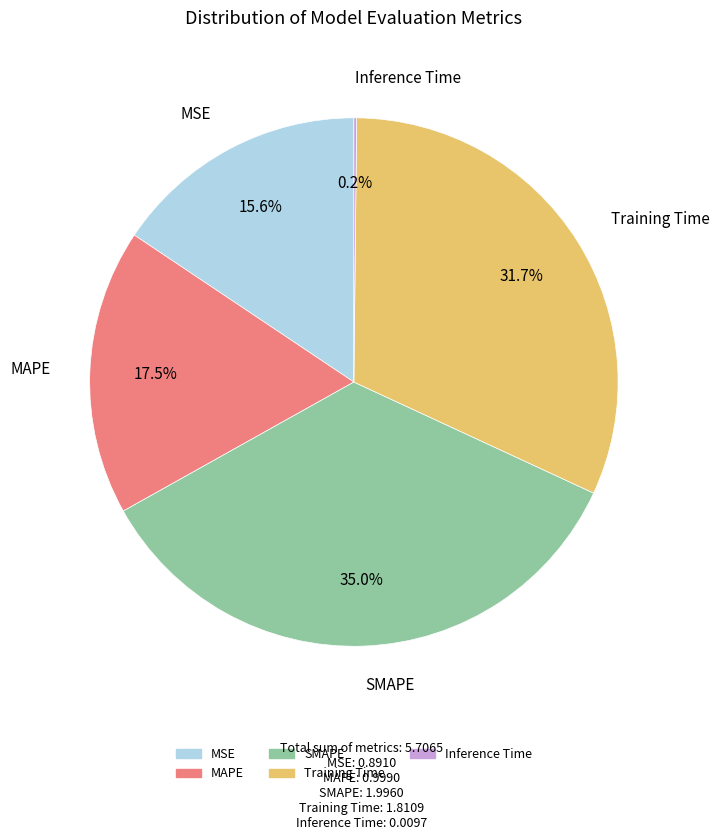

What percentage is the SMAPE slice, to the nearest percent?

35%